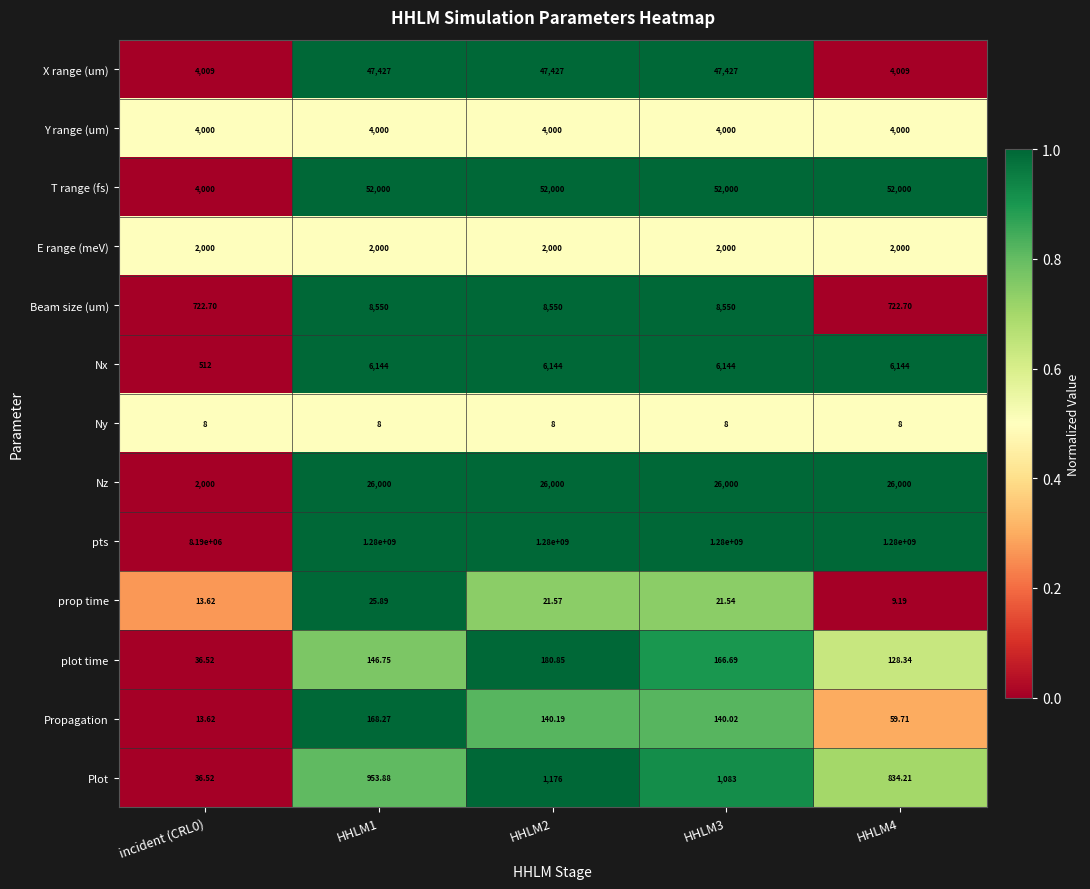

Which series has the largest total across all categories?

pts